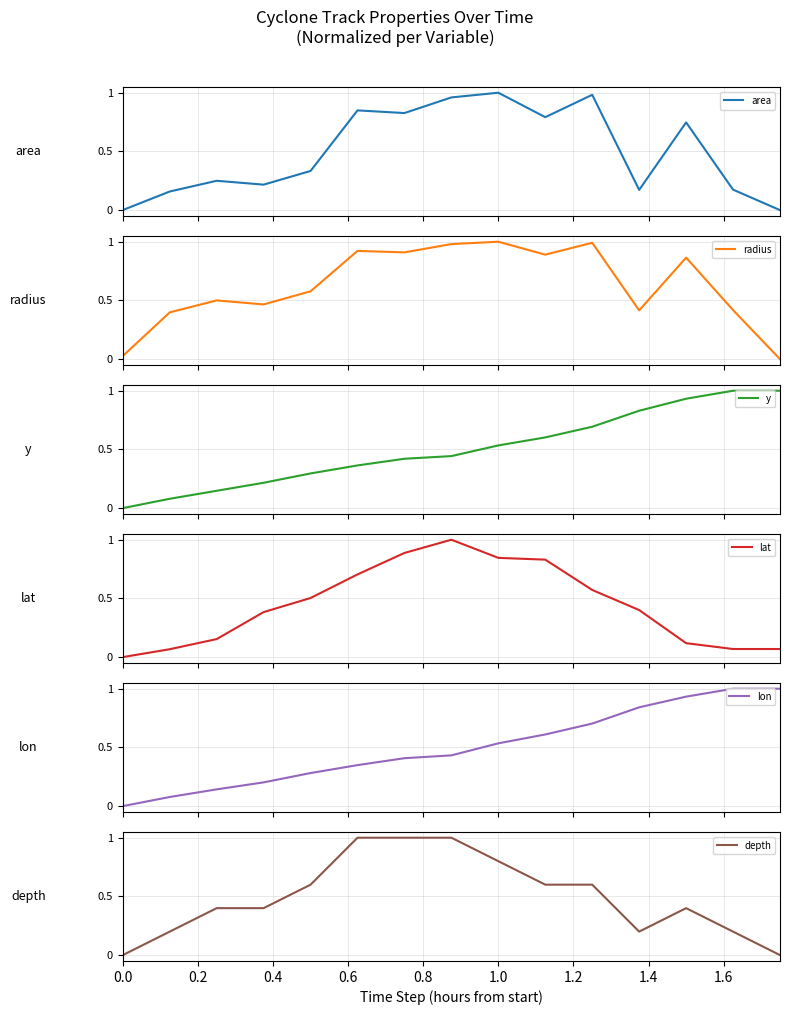

What is the highest value of the depth series?

1.0